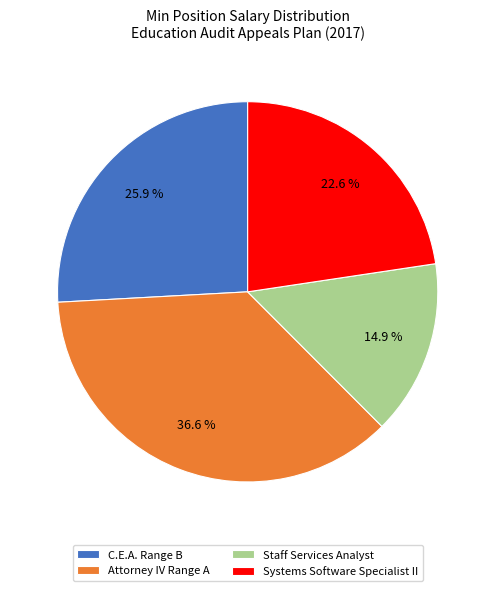

Does C.E.A. Range B represent more than half of the total?

No